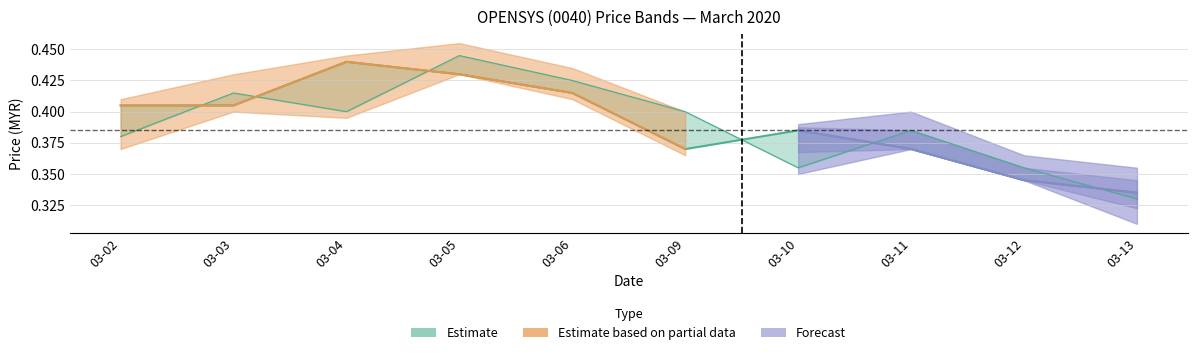

What is the difference between the close values at 03-05 and 03-11?

0.1